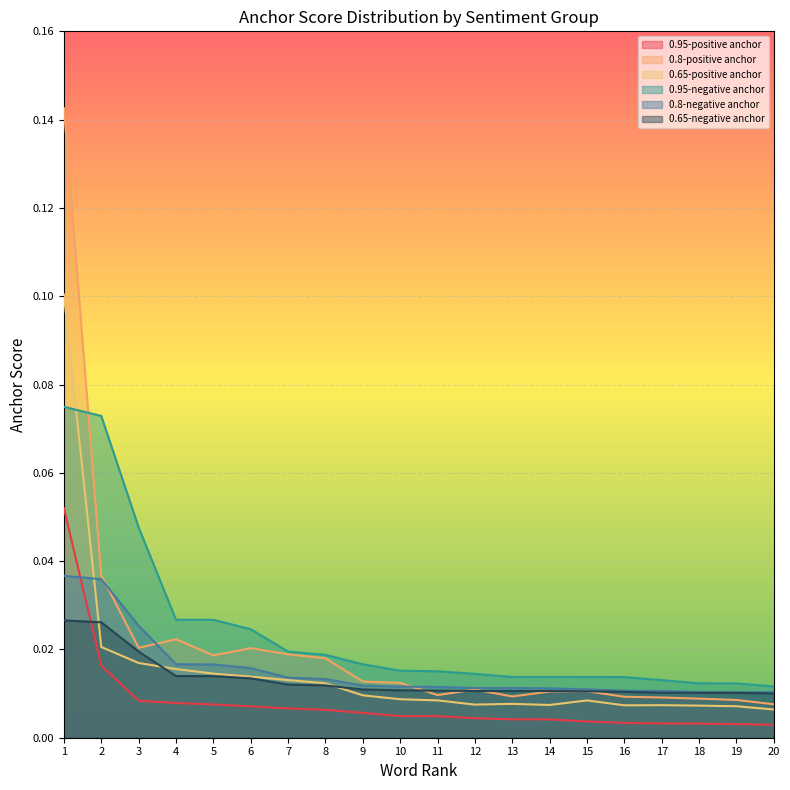

Which category has the lowest value in the 0.95-negative anchor series?

20